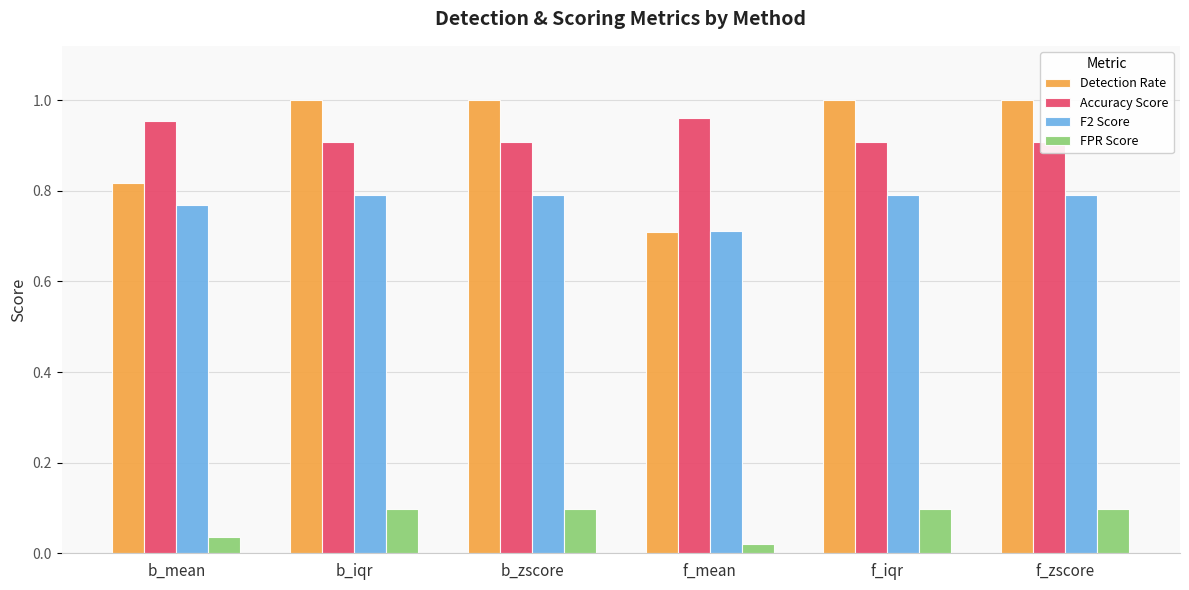

What is the maximum value shown in the chart?

1.0